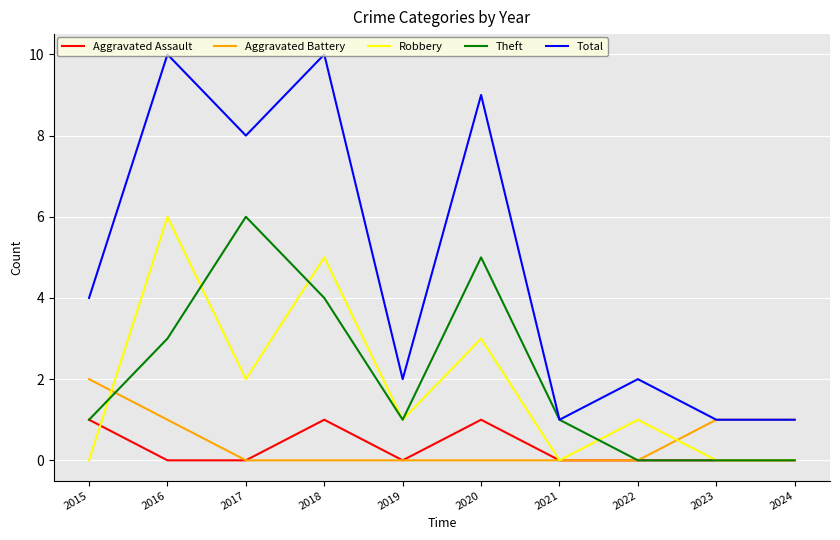

How many lines are shown in the chart?

5